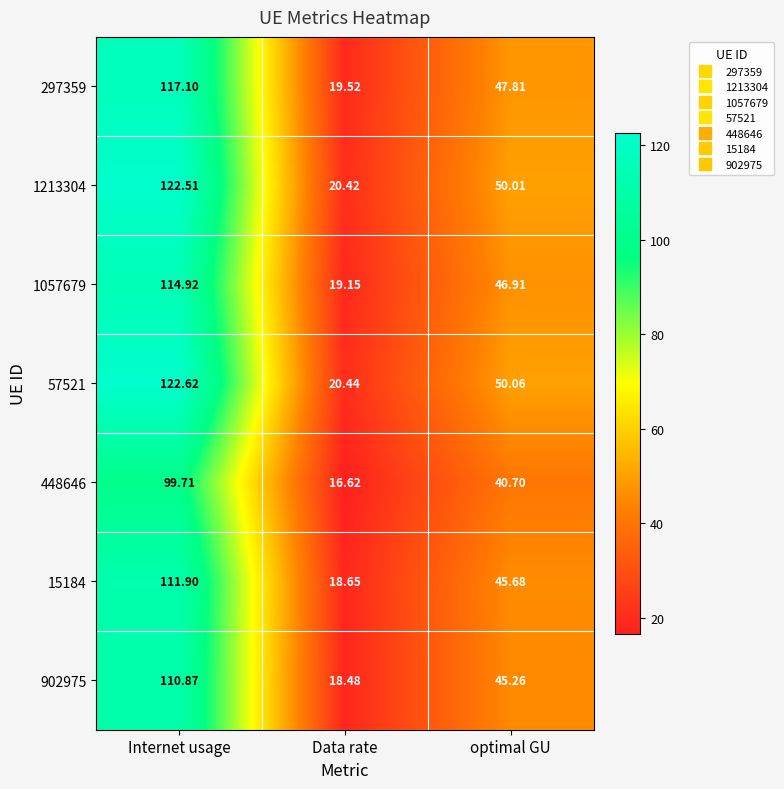

Which label corresponds to the smallest value in the chart?

Data rate